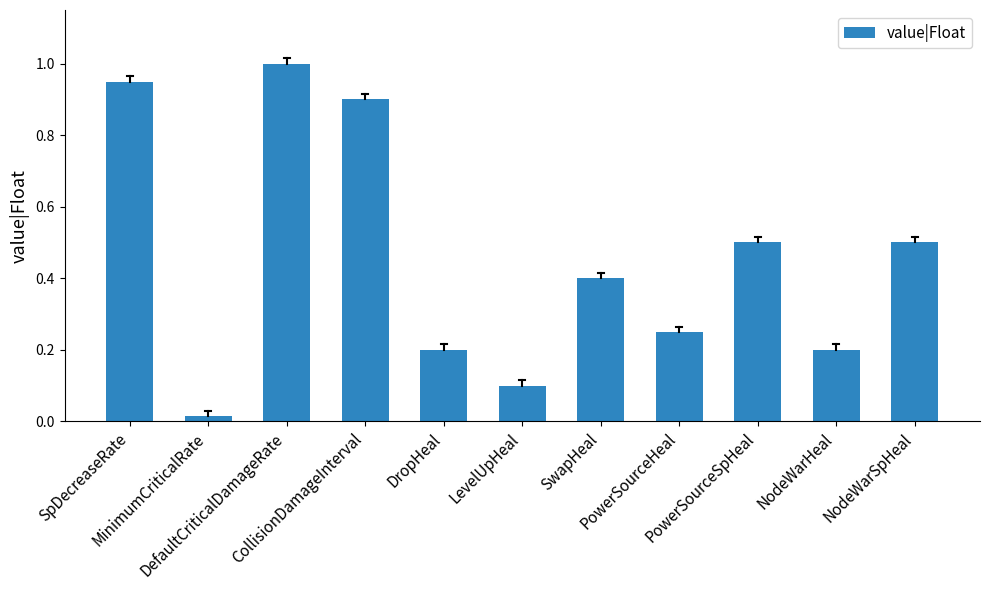

What is the maximum value shown in the chart?

1.0